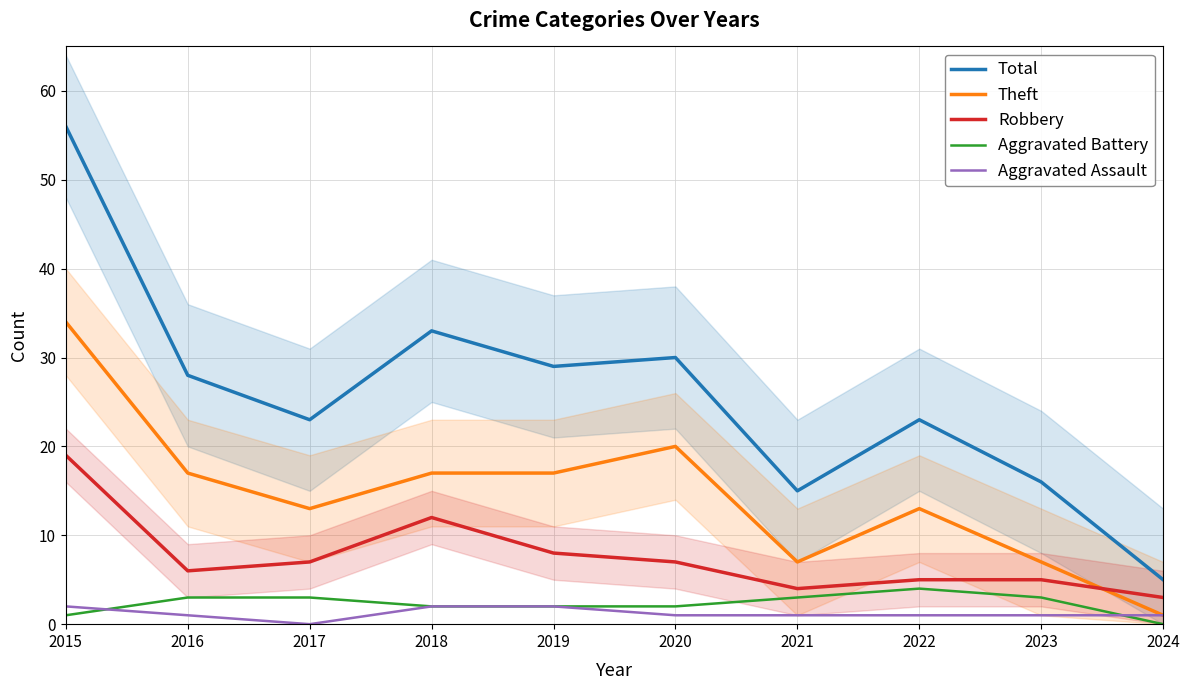

Rank the series by their maximum value, from highest to lowest.

Total, Theft, Robbery, Aggravated Battery, Aggravated Assault